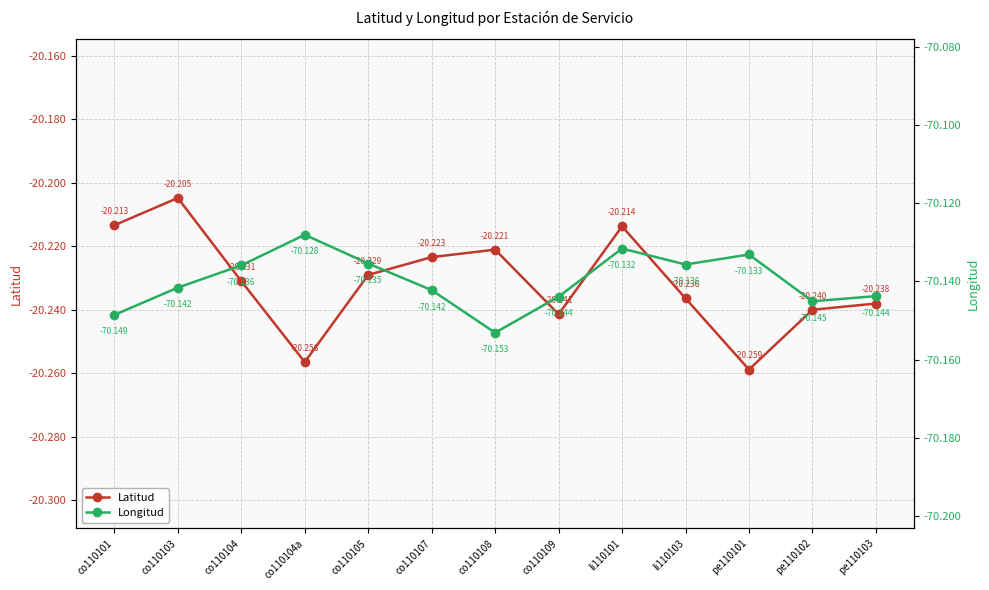

Is the value of Longitud at co110105 greater than the value of Latitud at co110103?

No